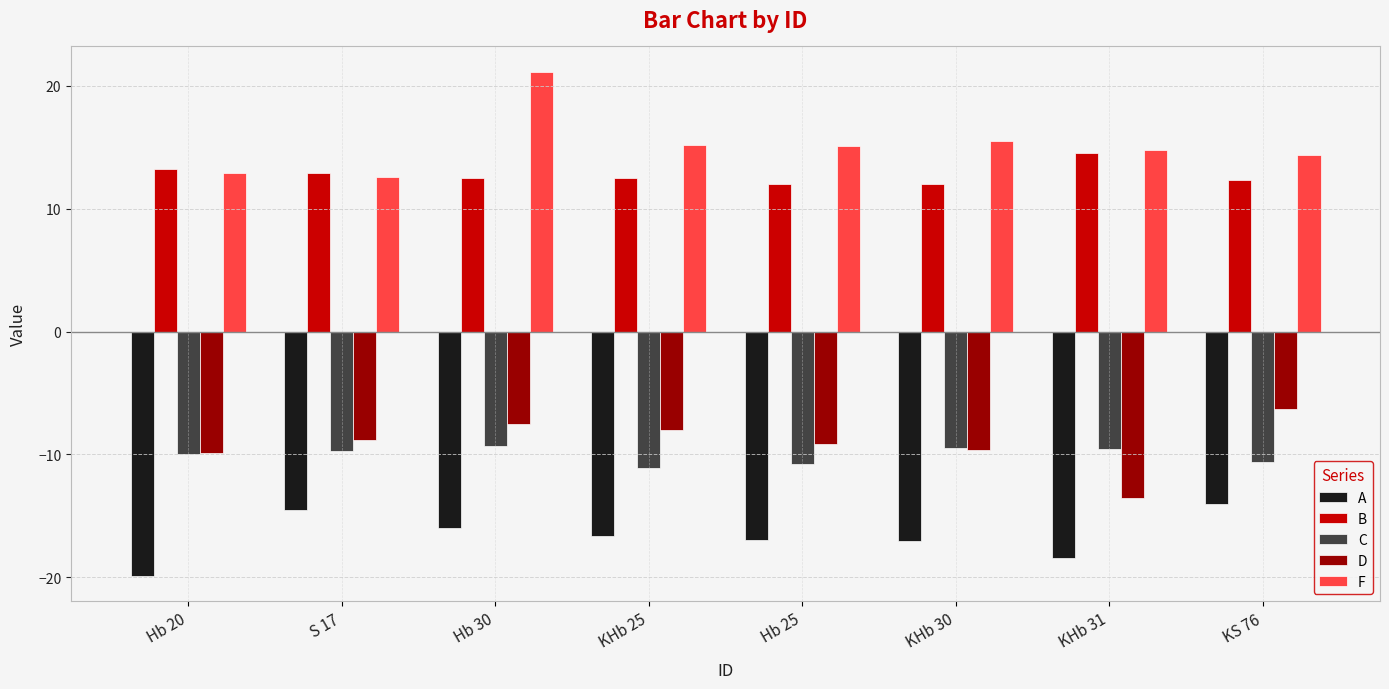

Count the number of categories in the chart.

8